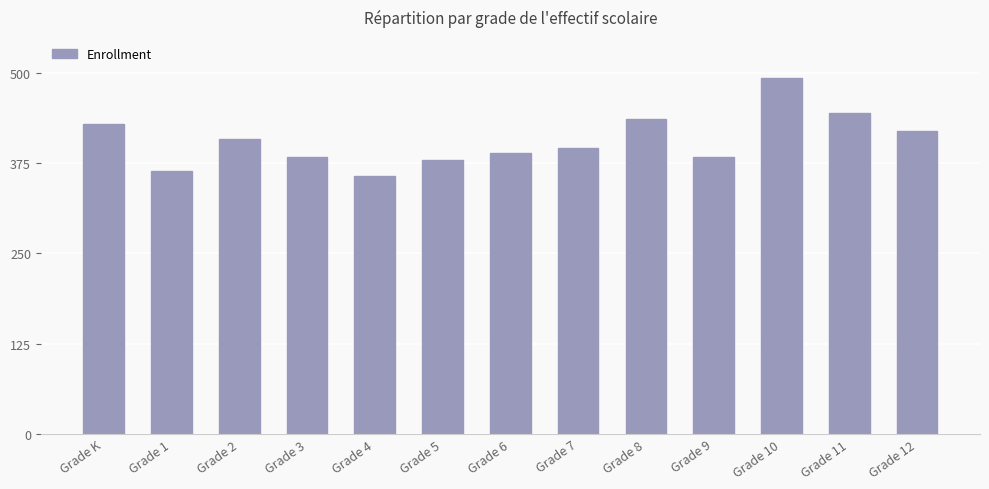

What is the sum of all values?

5283